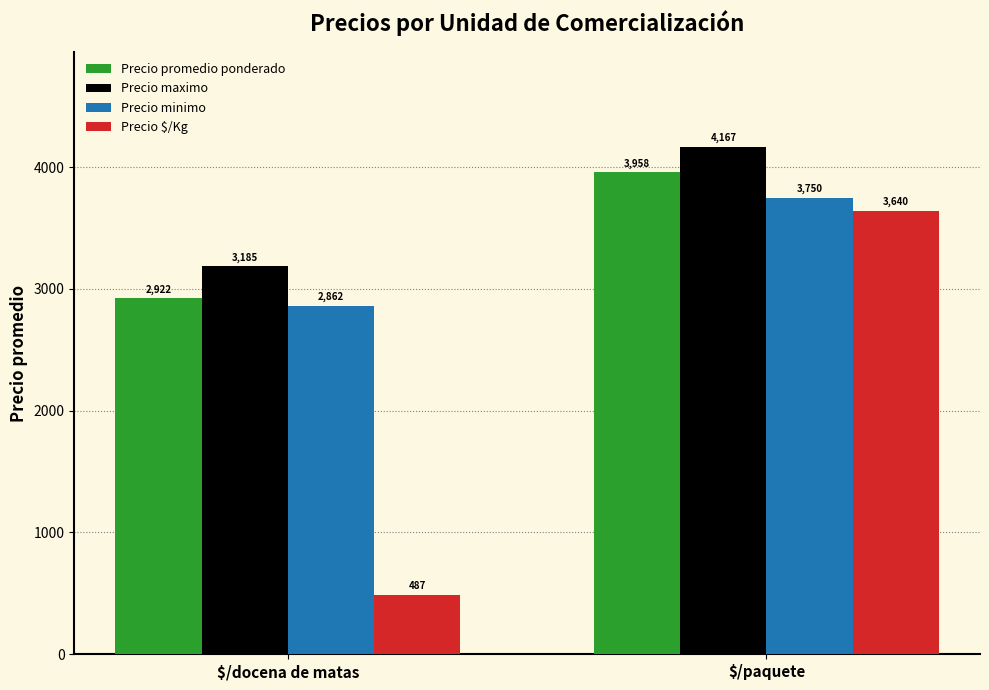

Which category has the lowest value in the Precio maximo series?

$/docena de matas